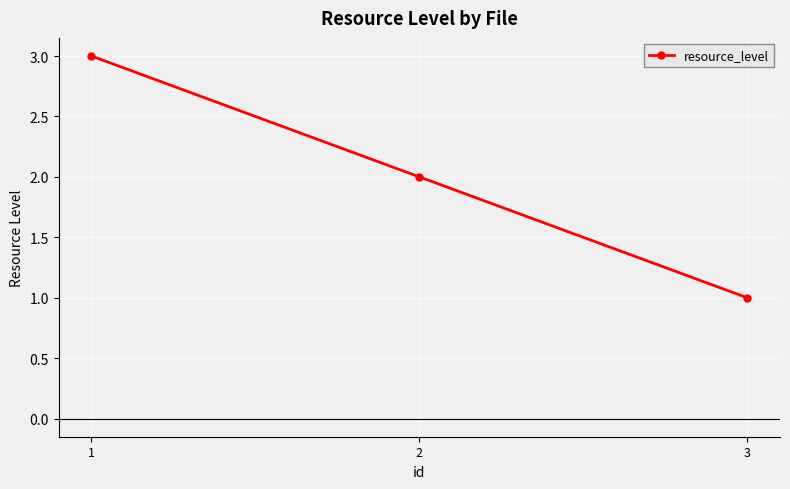

The chart shows a value of 1 at 3. True or false?

True